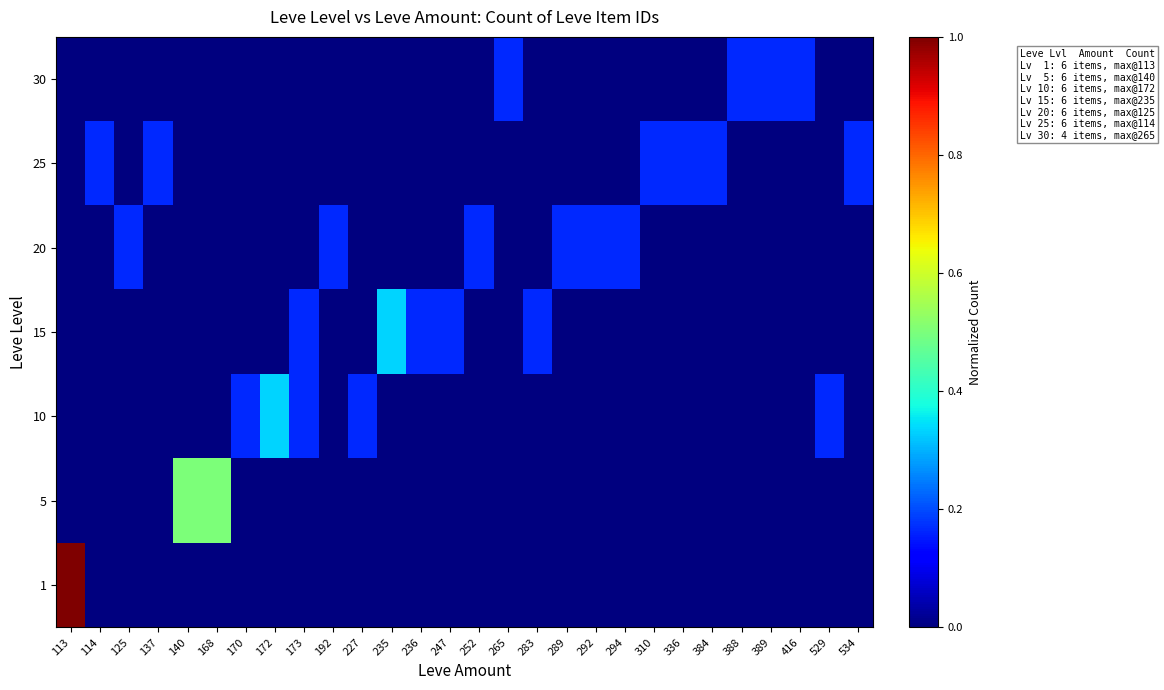

Reading right to left, extract all data points from this chart.

1: 534=0.0	529=0.0	416=0.0	389=0.0	388=0.0	384=0.0	336=0.0	310=0.0	294=0.0	292=0.0	289=0.0	283=0.0	265=0.0	252=0.0	247=0.0	236=0.0	235=0.0	227=0.0	192=0.0	173=0.0	172=0.0	170=0.0	168=0.0	140=0.0	137=0.0	125=0.0	114=0.0	113=1.0
5: 534=0.0	529=0.0	416=0.0	389=0.0	388=0.0	384=0.0	336=0.0	310=0.0	294=0.0	292=0.0	289=0.0	283=0.0	265=0.0	252=0.0	247=0.0	236=0.0	235=0.0	227=0.0	192=0.0	173=0.0	172=0.0	170=0.0	168=0.5	140=0.5	137=0.0	125=0.0	114=0.0	113=0.0
10: 534=0.0	529=0.2	416=0.0	389=0.0	388=0.0	384=0.0	336=0.0	310=0.0	294=0.0	292=0.0	289=0.0	283=0.0	265=0.0	252=0.0	247=0.0	236=0.0	235=0.0	227=0.2	192=0.0	173=0.2	172=0.3	170=0.2	168=0.0	140=0.0	137=0.0	125=0.0	114=0.0	113=0.0
15: 534=0.0	529=0.0	416=0.0	389=0.0	388=0.0	384=0.0	336=0.0	310=0.0	294=0.0	292=0.0	289=0.0	283=0.2	265=0.0	252=0.0	247=0.2	236=0.2	235=0.3	227=0.0	192=0.0	173=0.2	172=0.0	170=0.0	168=0.0	140=0.0	137=0.0	125=0.0	114=0.0	113=0.0
20: 534=0.0	529=0.0	416=0.0	389=0.0	388=0.0	384=0.0	336=0.0	310=0.0	294=0.2	292=0.2	289=0.2	283=0.0	265=0.0	252=0.2	247=0.0	236=0.0	235=0.0	227=0.0	192=0.2	173=0.0	172=0.0	170=0.0	168=0.0	140=0.0	137=0.0	125=0.2	114=0.0	113=0.0
25: 534=0.2	529=0.0	416=0.0	389=0.0	388=0.0	384=0.2	336=0.2	310=0.2	294=0.0	292=0.0	289=0.0	283=0.0	265=0.0	252=0.0	247=0.0	236=0.0	235=0.0	227=0.0	192=0.0	173=0.0	172=0.0	170=0.0	168=0.0	140=0.0	137=0.2	125=0.0	114=0.2	113=0.0
30: 534=0.0	529=0.0	416=0.2	389=0.2	388=0.2	384=0.0	336=0.0	310=0.0	294=0.0	292=0.0	289=0.0	283=0.0	265=0.2	252=0.0	247=0.0	236=0.0	235=0.0	227=0.0	192=0.0	173=0.0	172=0.0	170=0.0	168=0.0	140=0.0	137=0.0	125=0.0	114=0.0	113=0.0